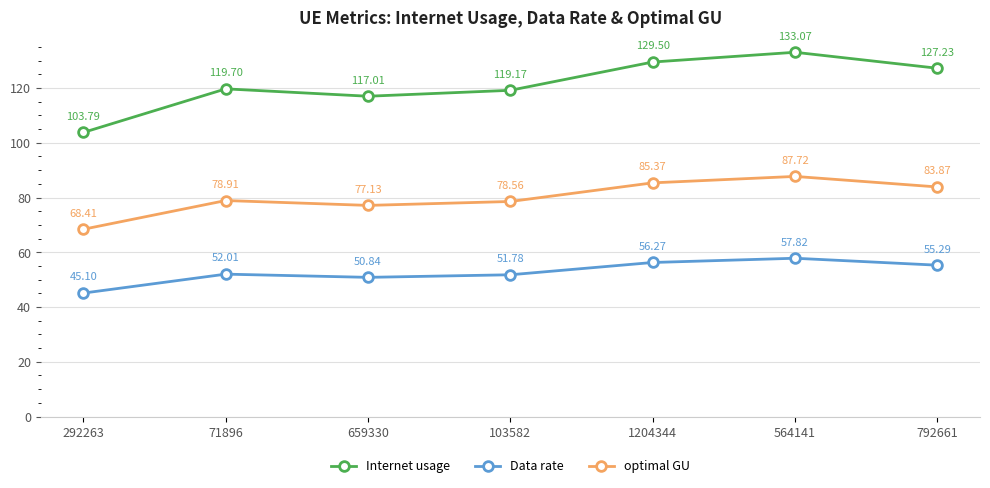

What is the highest value of the optimal GU series?

87.7